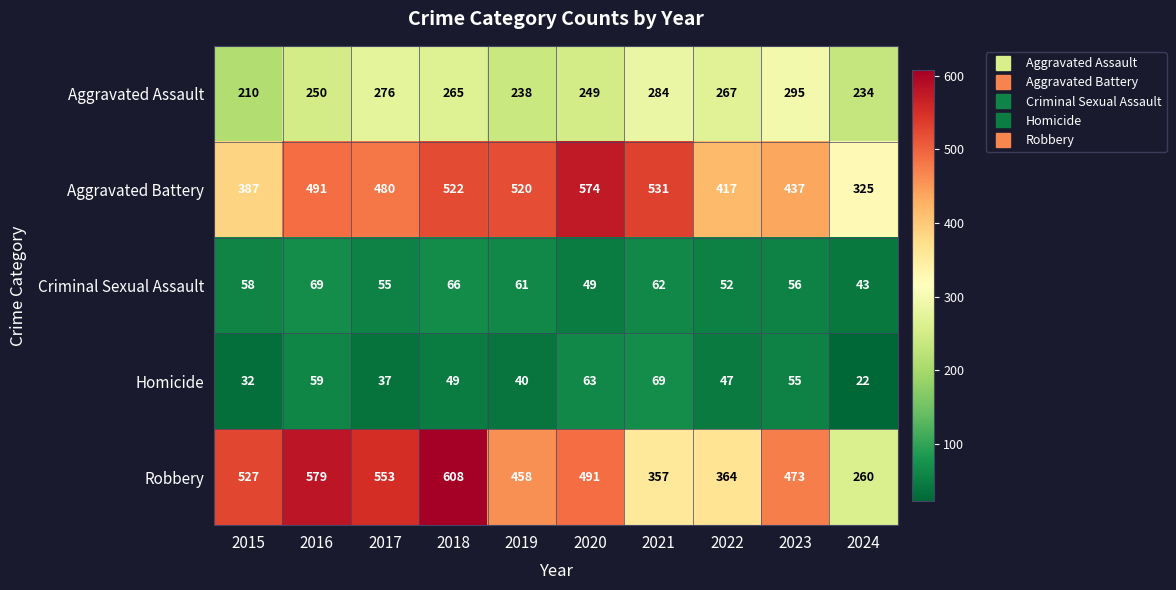

How many values in the Aggravated Assault series are below 265?

5